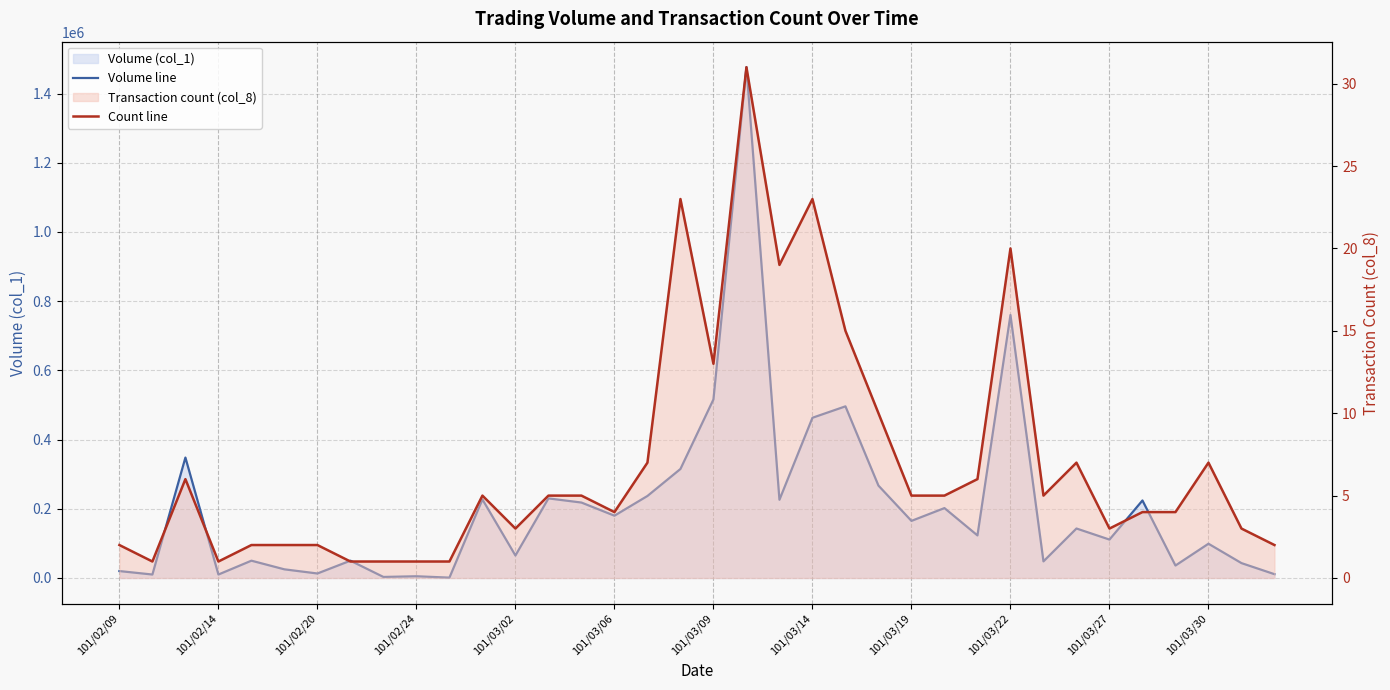

What is the difference between the maximum and minimum values in the Volume line series?

1475000